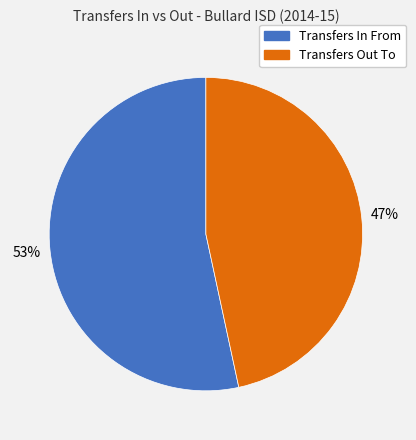

How many segments does this pie chart have?

2